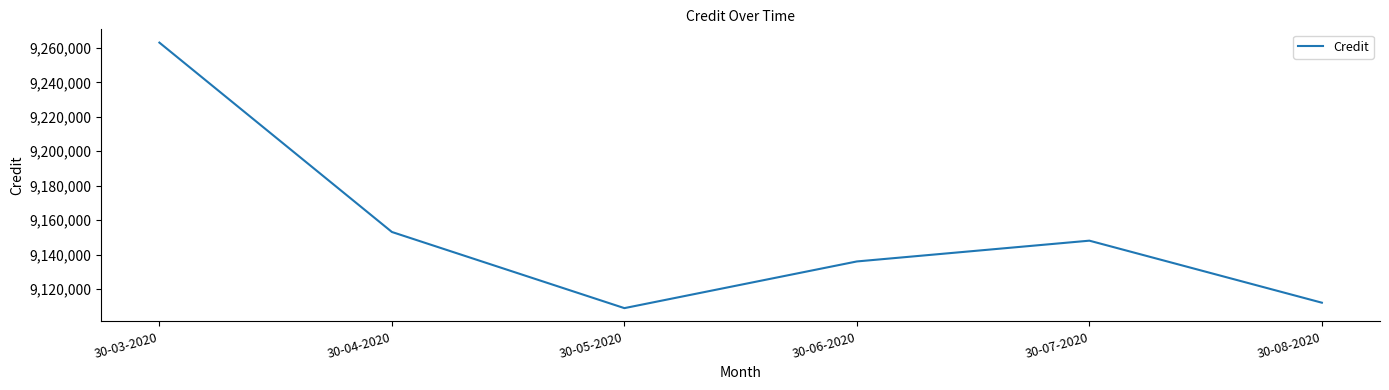

At which category does the data reach its first local peak?

30-07-2020